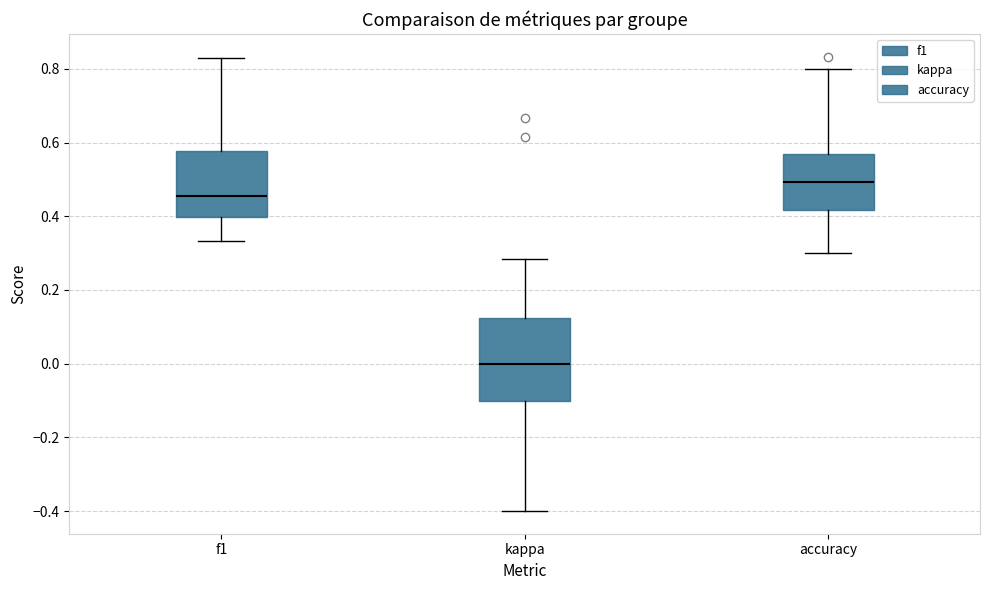

Reading left to right, transcribe this box plot: for each box, give where its median line is, the range the box spans, and where its two whiskers end, as read against the y-axis. The values are not printed on the chart, so give them approximately, as read against the axis.

f1: median 0.46, box 0.40 to 0.58, whiskers 0.34 to 0.82
kappa: median 0.00, box -0.10 to 0.12, whiskers -0.40 to 0.28
accuracy: median 0.50, box 0.42 to 0.58, whiskers 0.30 to 0.80